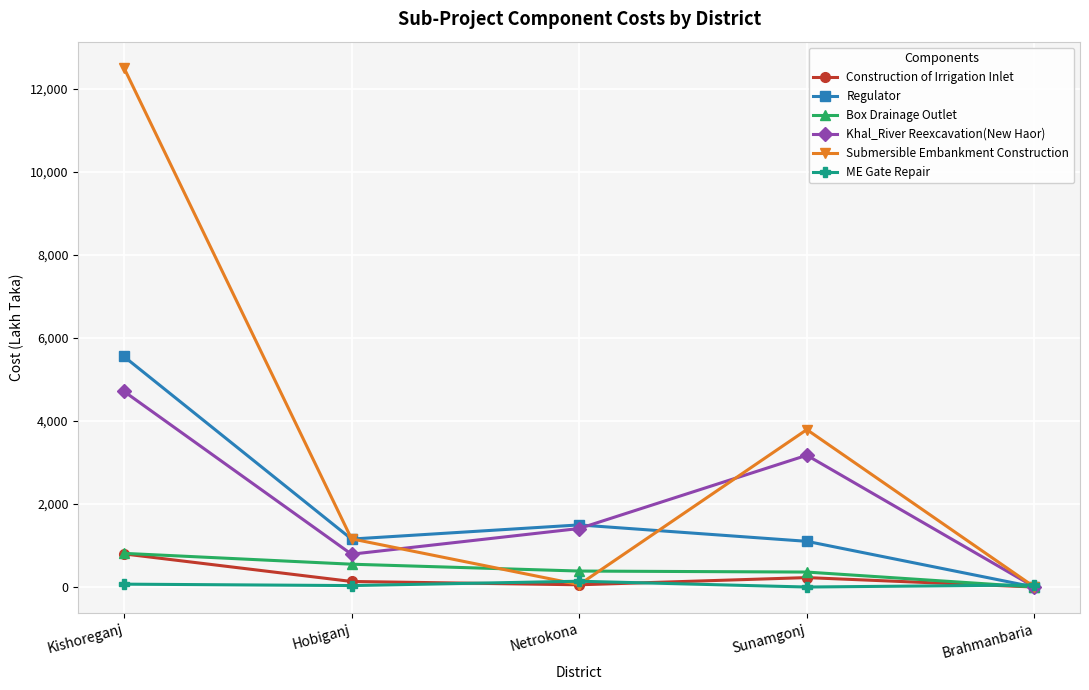

At which category does Construction of Irrigation Inlet reach its first local peak?

Sunamgonj